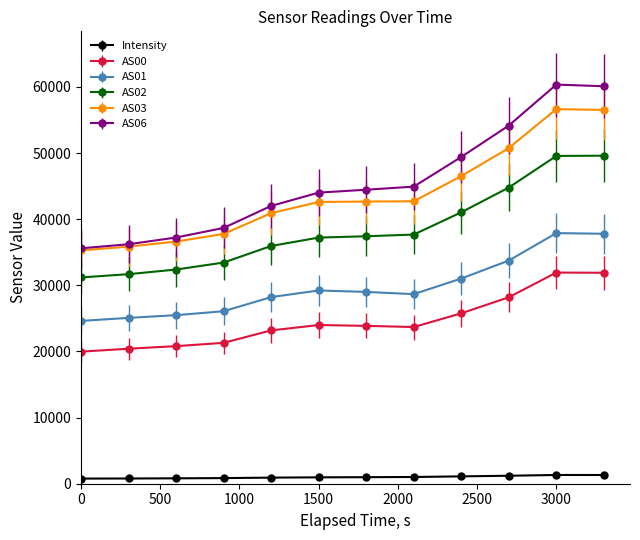

At how many categories does at least one series exceed 54464?

2